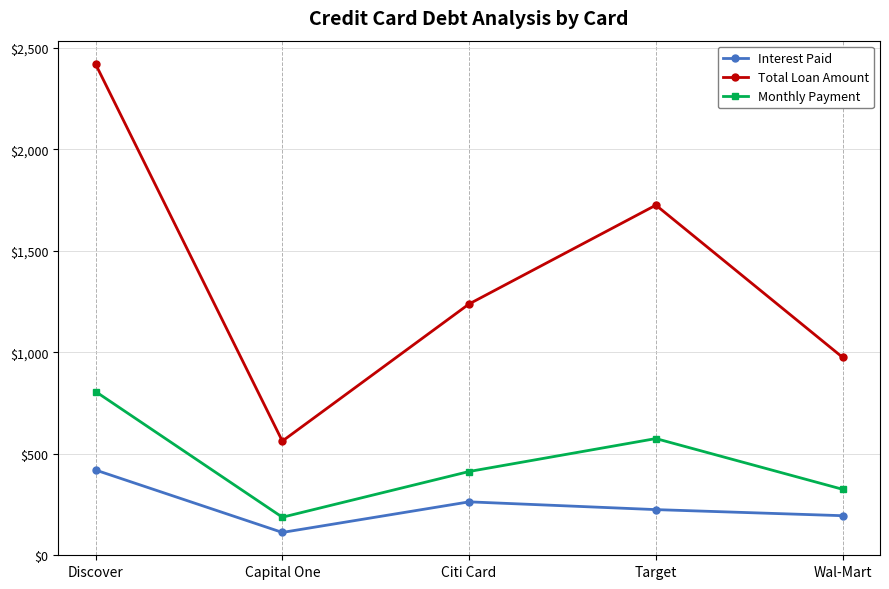

List the series in order of their peak value, highest first.

Total Loan Amount, Monthly Payment, Interest Paid